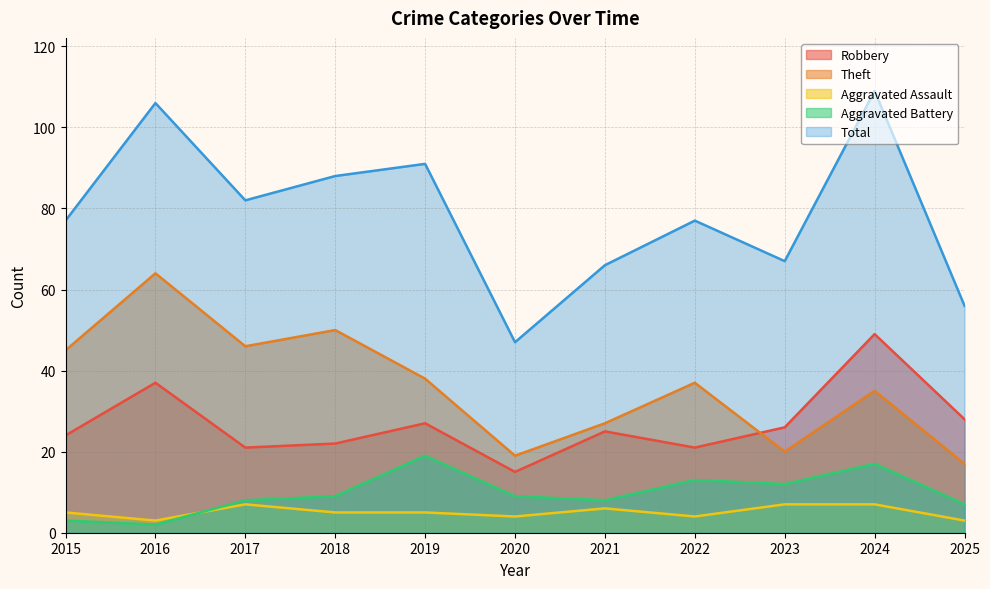

Rank the series at 2018 from lowest to highest value.

Aggravated Assault, Aggravated Battery, Robbery, Theft, Total